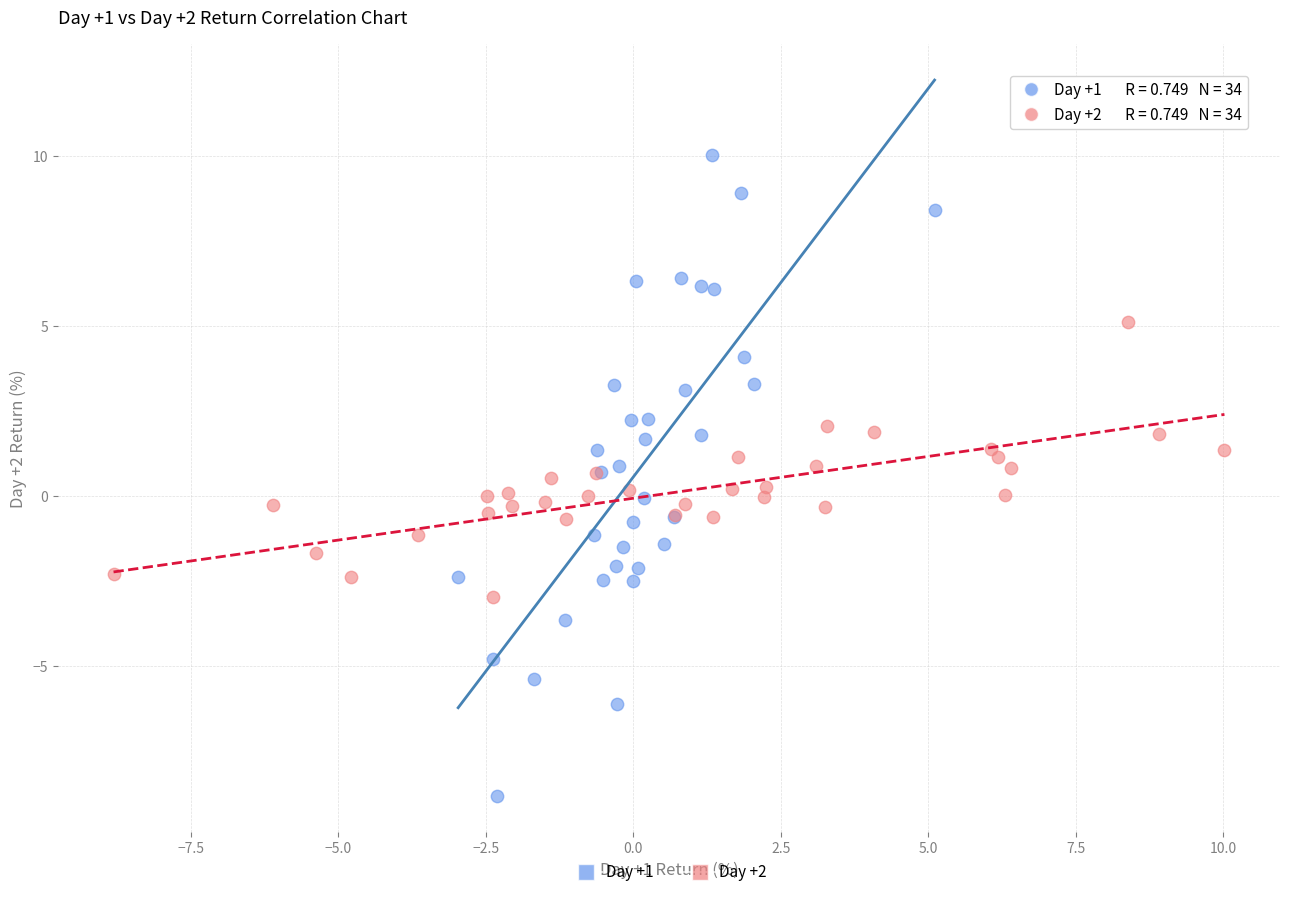

Which series contains the highest Y value?

Day +1